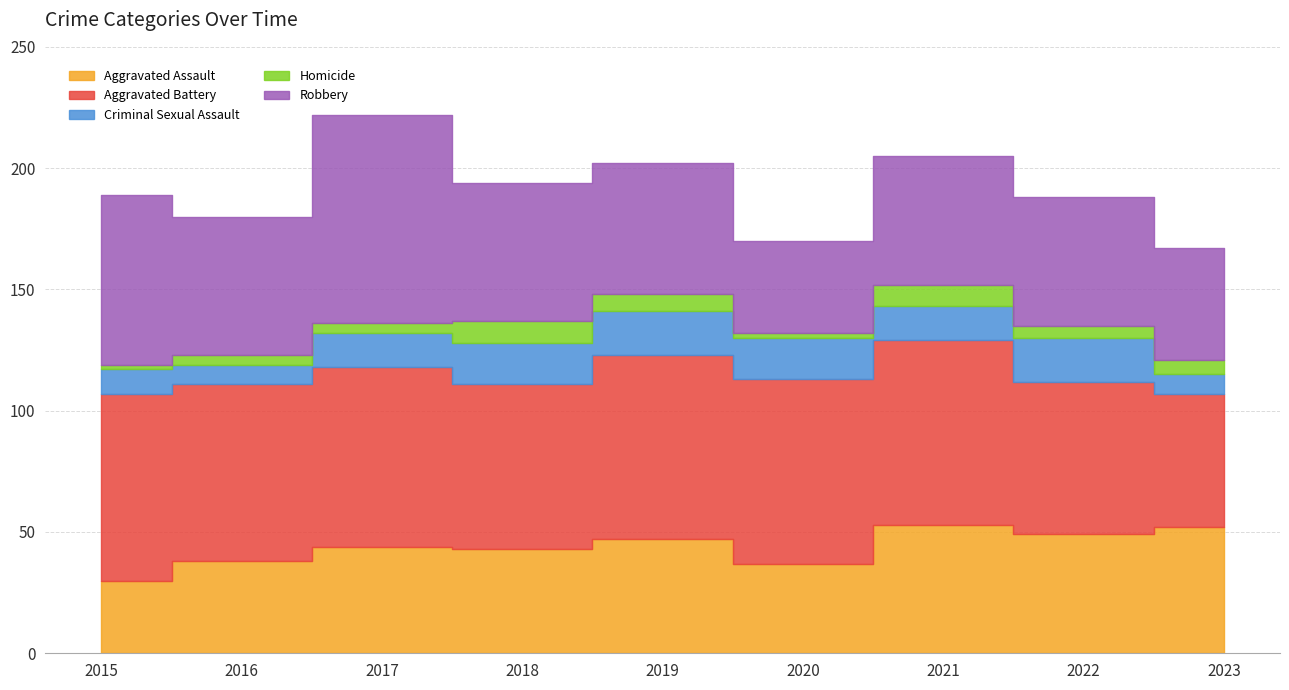

What is the minimum value shown in the chart?

2